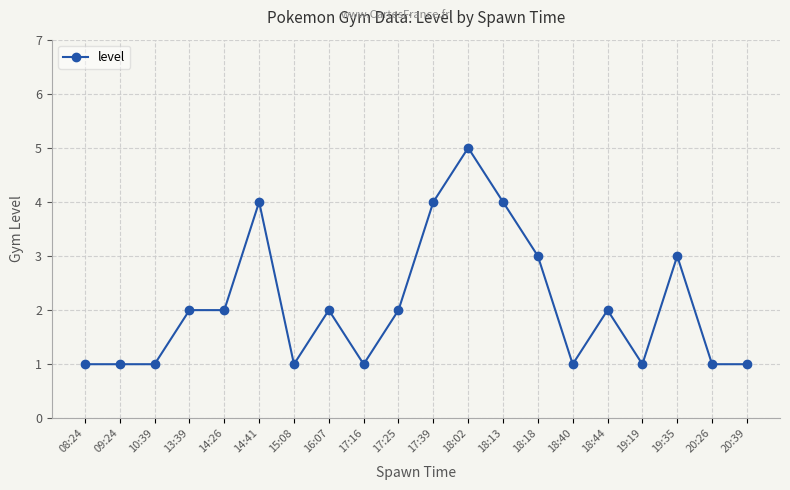

What is the sum of the values at 09:24 and 18:44?

3